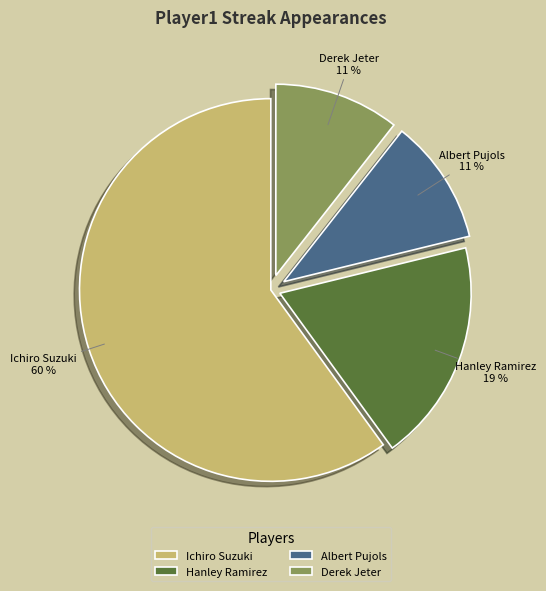

Is there any slice that represents more than half of the pie?

Yes